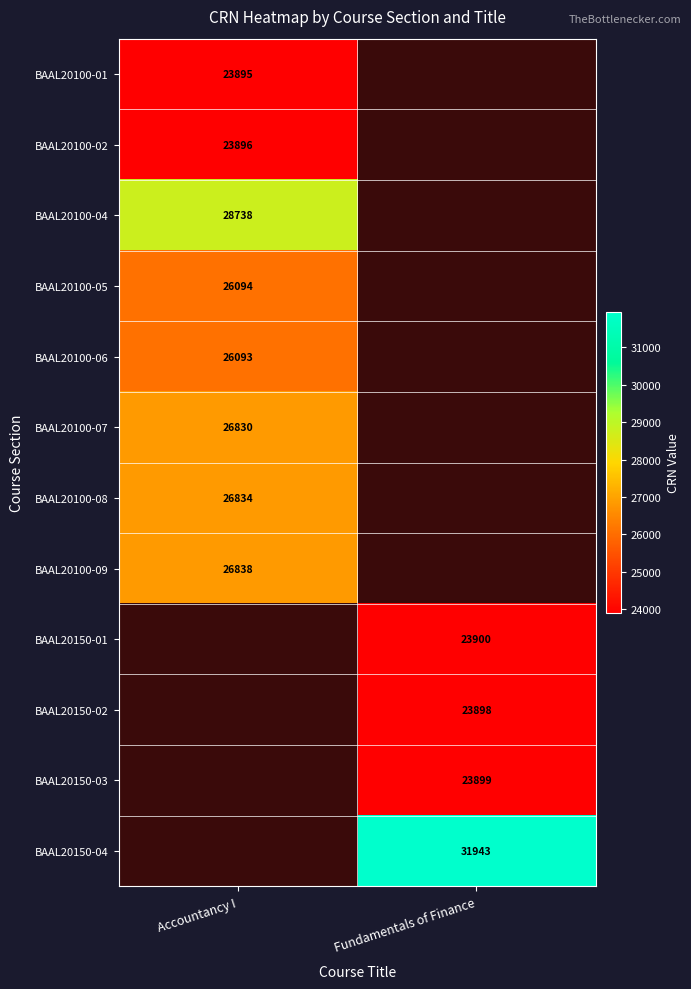

The BAAL20150-01 series shows 23900 at Fundamentals of Finance. True or false?

True